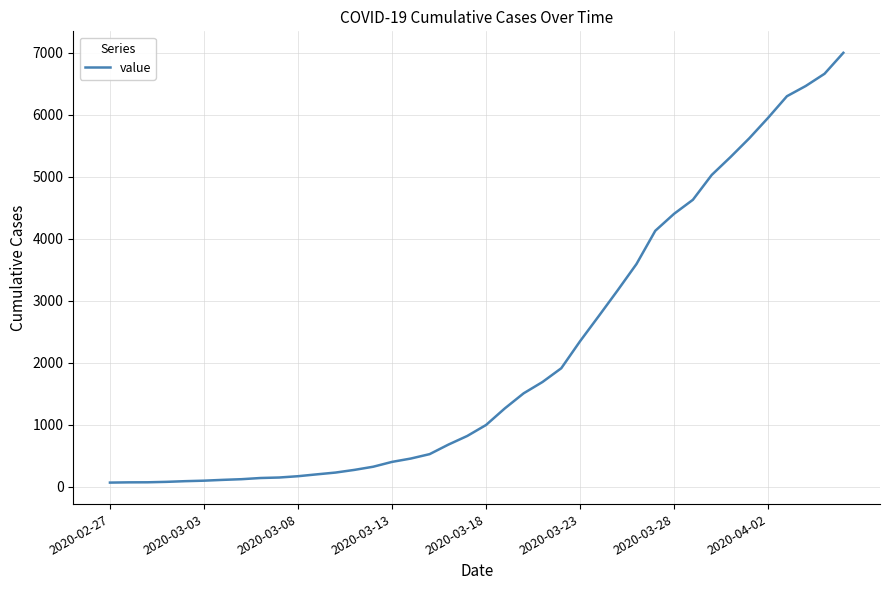

What is the minimum value shown in the chart?

64